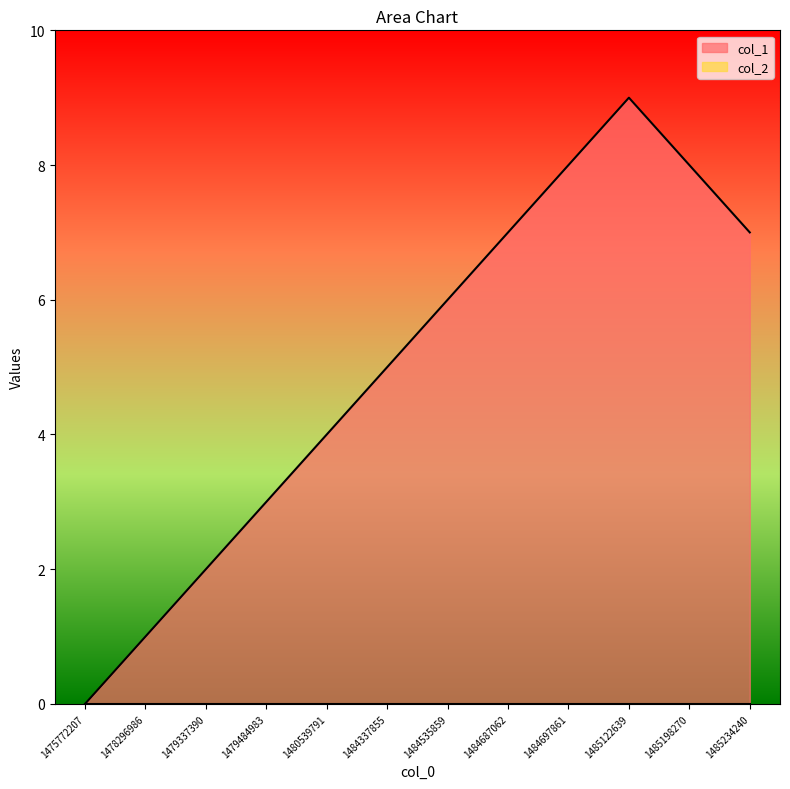

The chart shows a value of 4 at 1479484983. True or false?

False